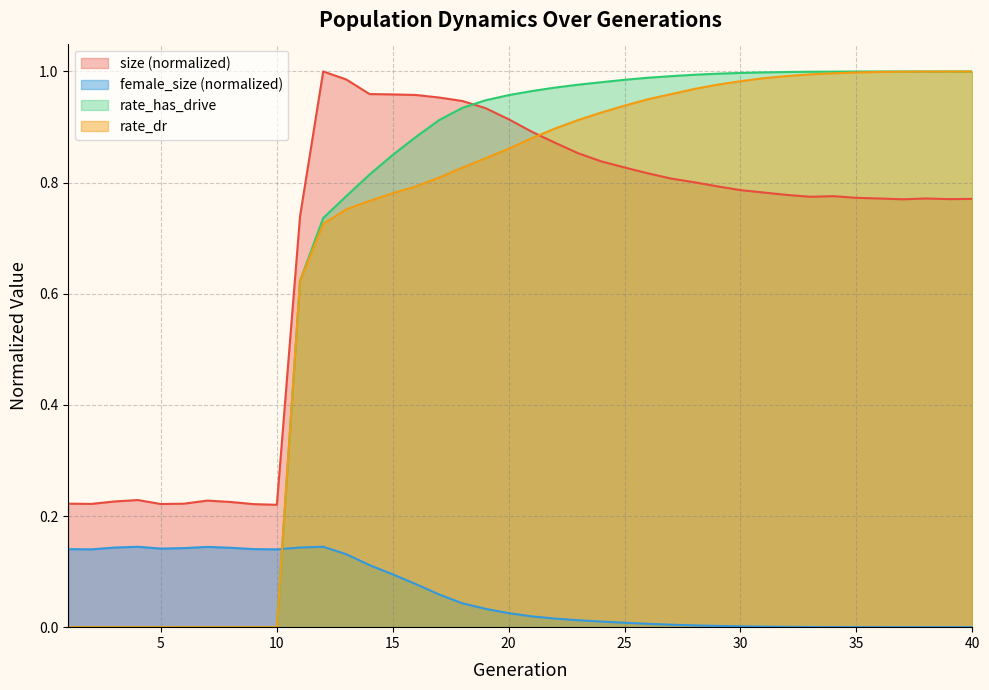

Reading right to left, what are all the values shown in this chart?

size: 0.8	0.8	0.8	0.8	0.8	0.8	0.8	0.8	0.8	0.8	0.8	0.8	0.8	0.8	0.8	0.8	0.8	0.9	0.9	0.9	0.9	0.9	0.9	1.0	1.0	1.0	1.0	1.0	1.0	0.7	0.2	0.2	0.2	0.2	0.2	0.2	0.2	0.2	0.2	0.2
female_size: 0.0	0.0	0.0	0.0	0.0	0.0	0.0	0.0	0.0	0.0	0.0	0.0	0.0	0.0	0.0	0.0	0.0	0.0	0.0	0.0	0.0	0.0	0.0	0.1	0.1	0.1	0.1	0.1	0.1	0.1	0.1	0.1	0.1	0.1	0.1	0.1	0.1	0.1	0.1	0.1
rate_dr: 1.0	1.0	1.0	1.0	1.0	1.0	1.0	1.0	1.0	1.0	1.0	1.0	1.0	1.0	0.9	0.9	0.9	0.9	0.9	0.9	0.9	0.8	0.8	0.8	0.8	0.8	0.8	0.8	0.7	0.6	0.0	0.0	0.0	0.0	0.0	0.0	0.0	0.0	0.0	0.0
rate_has_drive: 1.0	1.0	1.0	1.0	1.0	1.0	1.0	1.0	1.0	1.0	1.0	1.0	1.0	1.0	1.0	1.0	1.0	1.0	1.0	1.0	1.0	0.9	0.9	0.9	0.9	0.8	0.8	0.8	0.7	0.6	0.0	0.0	0.0	0.0	0.0	0.0	0.0	0.0	0.0	0.0